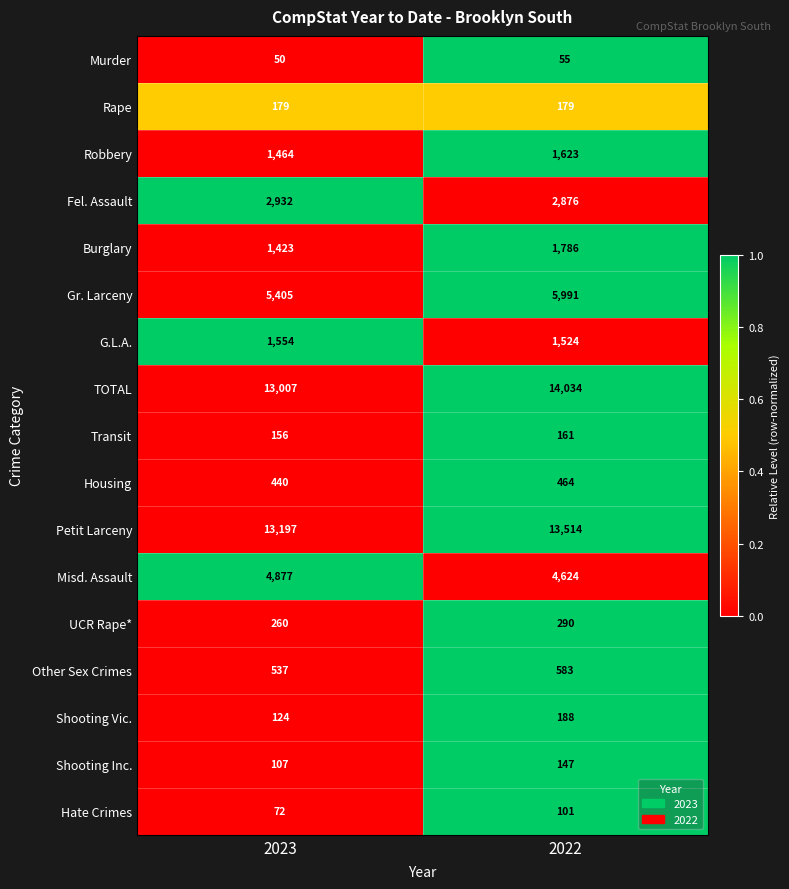

List the labels in order of Gr. Larceny value, largest first.

2022, 2023